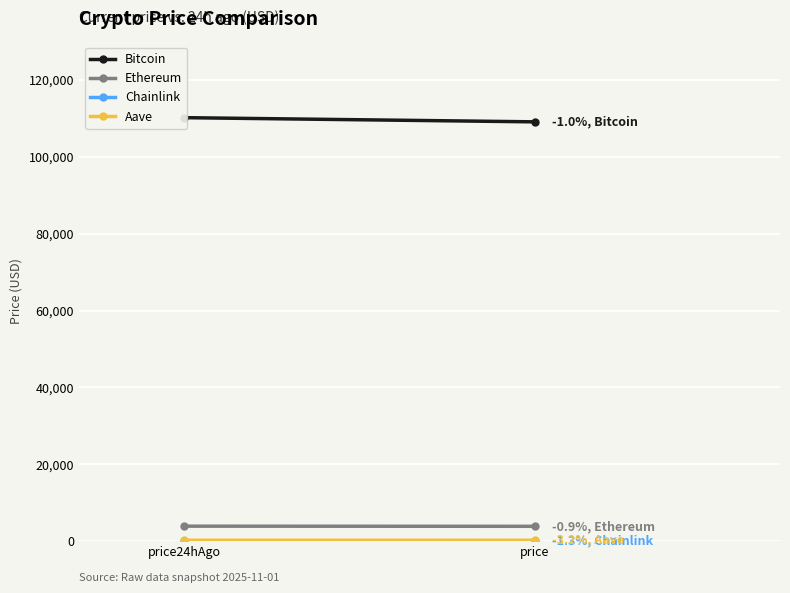

Between price and price24hAgo, which is larger?

price24hAgo